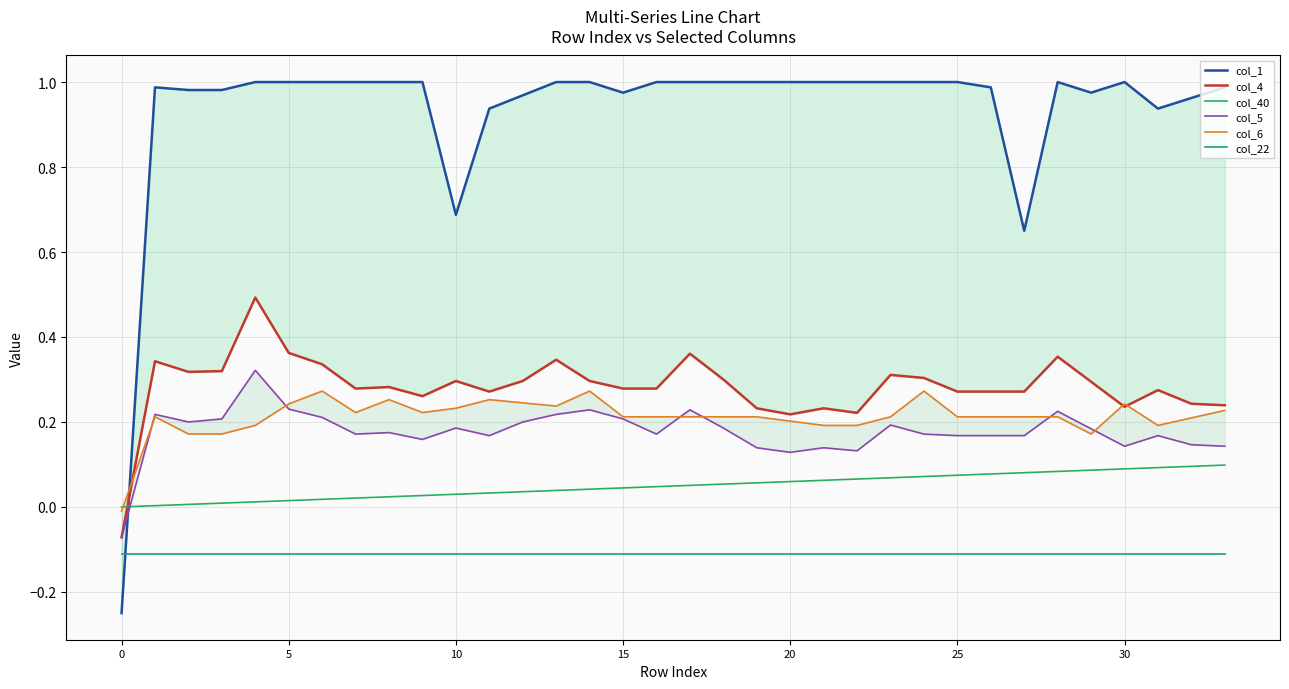

True or false: col_40 and col_22 cross at least once.

False